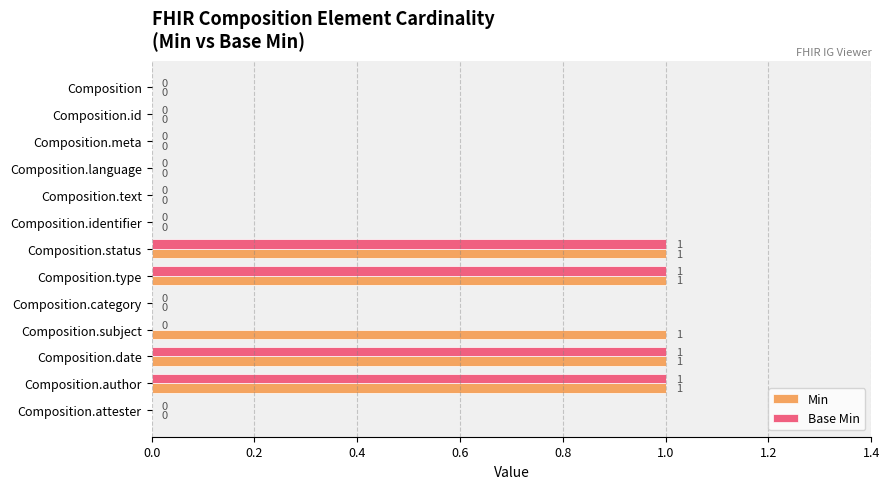

What are all the series names shown in the legend?

Min, Base Min